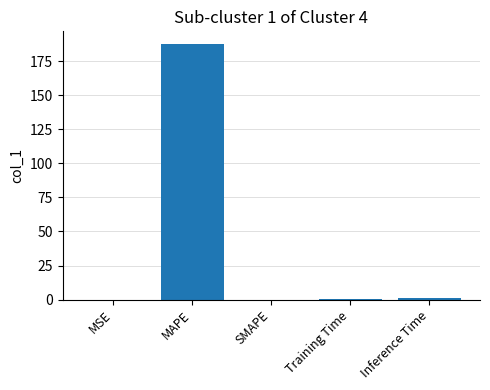

What is the maximum value shown in the chart?

187.5